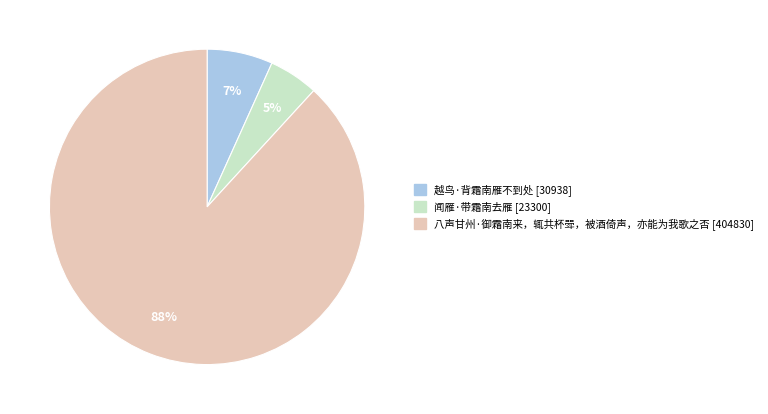

Which slice is the largest?

八声甘州·御霜南来，辄共杯斝，被酒倚声，亦能为我歌之否